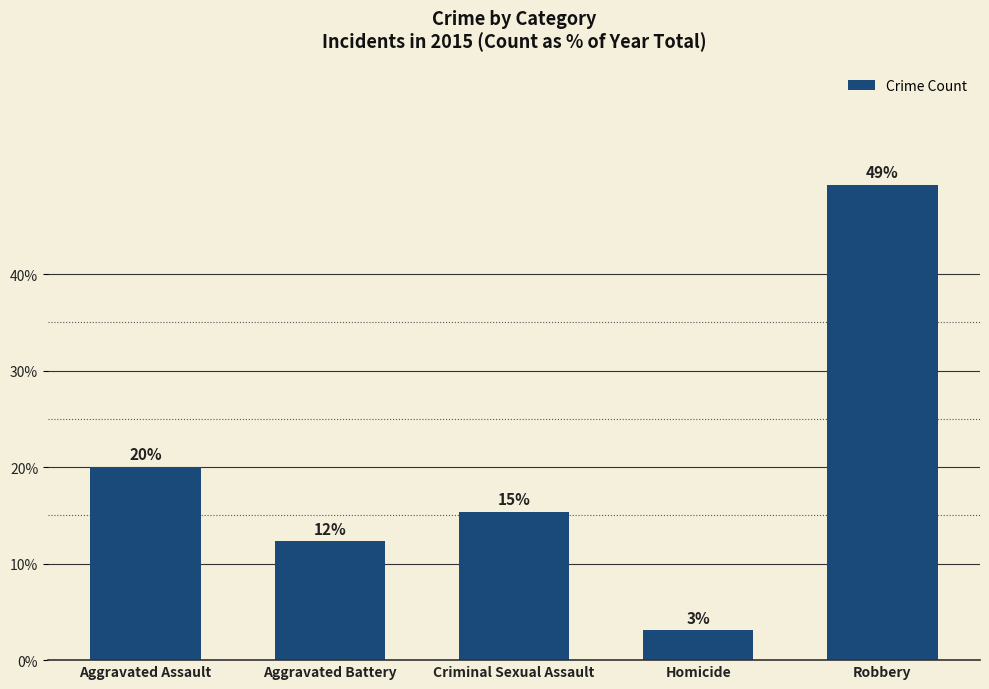

What is the difference between the maximum and minimum values?

46.2